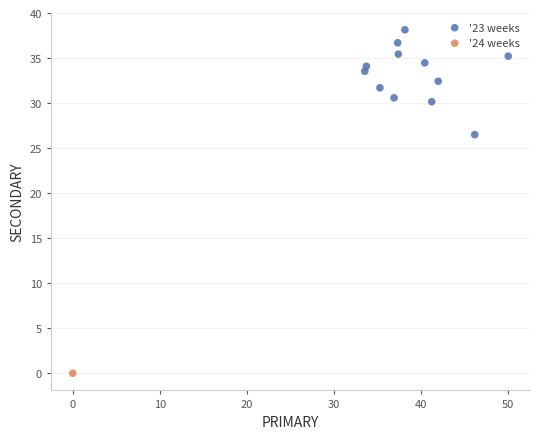

What are all the series names shown in the legend?

'23 weeks, '24 weeks